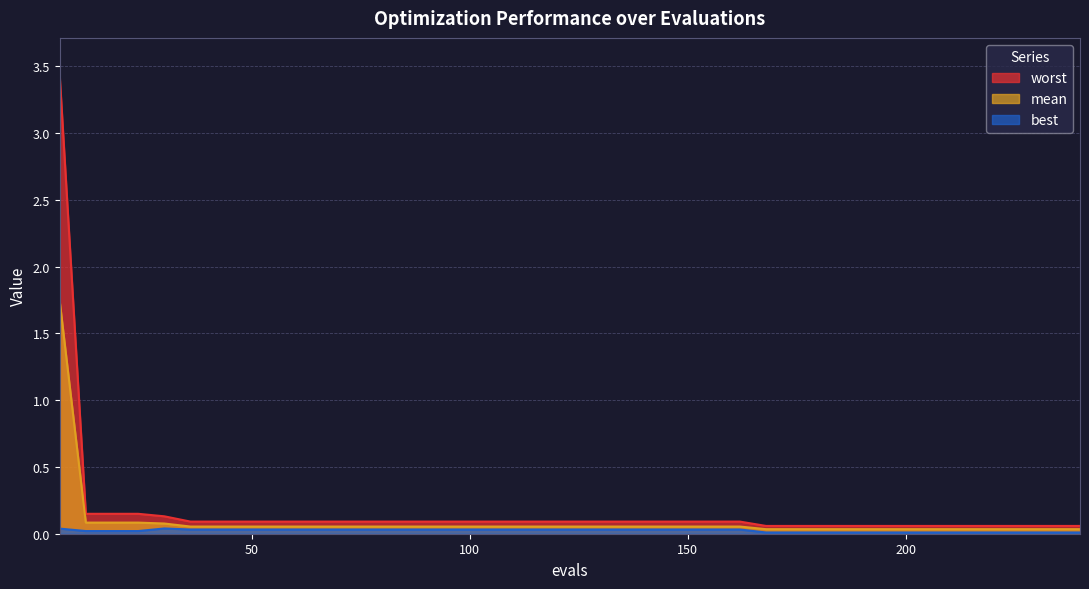

What is the sum of all worst values?

6.8